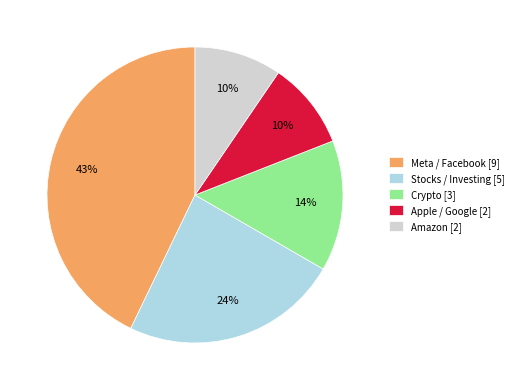

Do Apple / Google [2] and Meta / Facebook [9] together represent more than half of the pie?

Yes